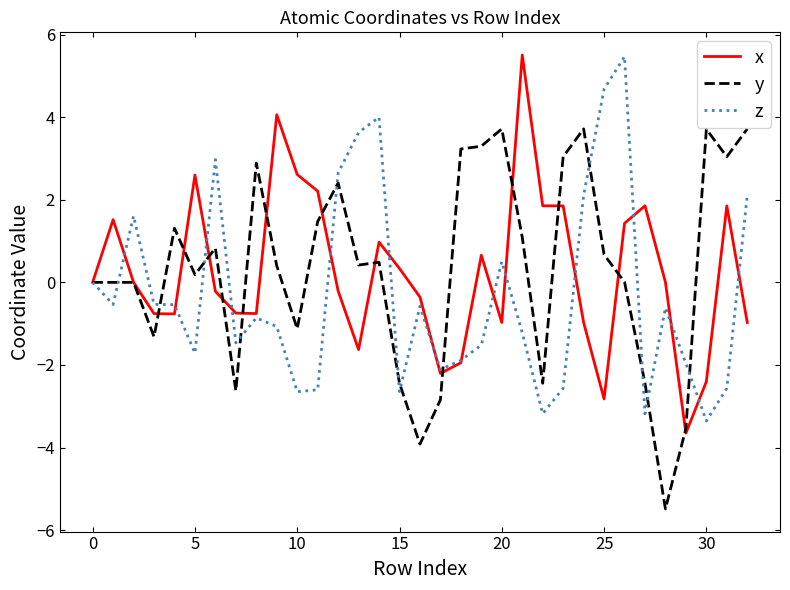

How many lines are shown in the chart?

3